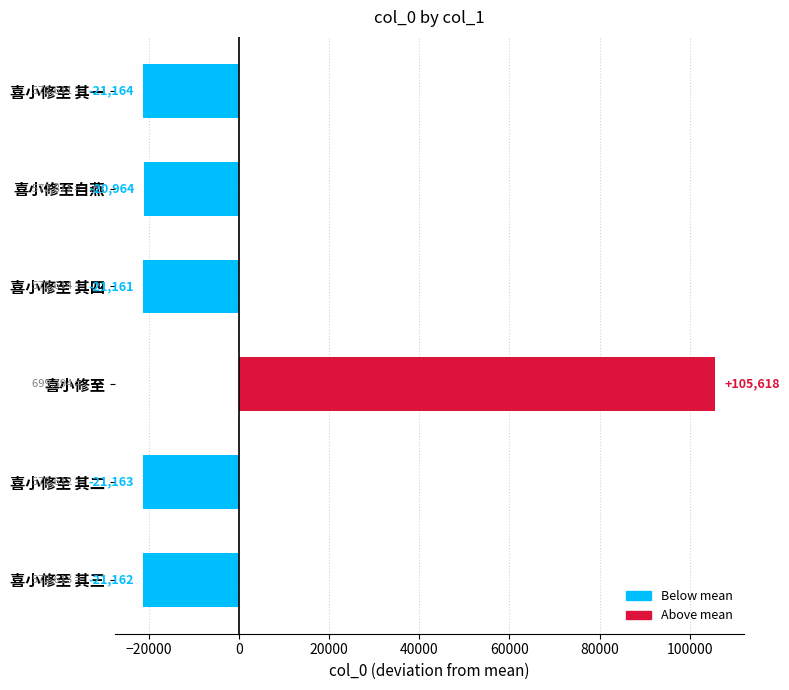

Read the value at 喜小修至 其四.

-21161.8